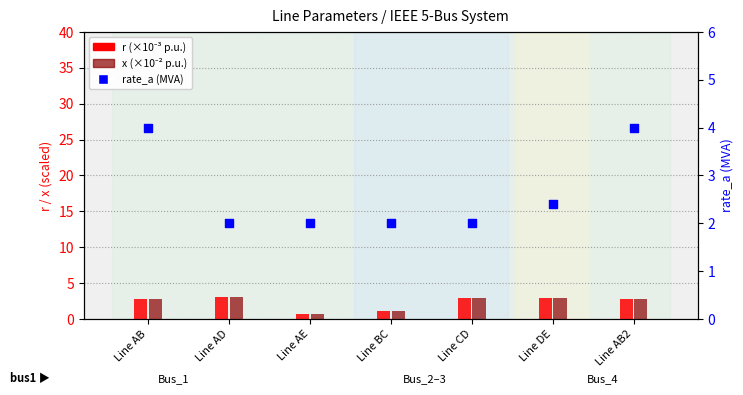

What are all the series names shown in the legend?

r (×10⁻³ p.u.), x (×10⁻² p.u.), rate_a (MVA)